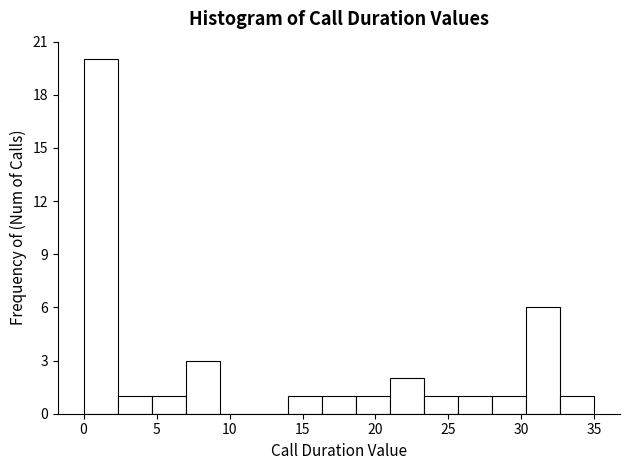

Over which range of the x-axis is the bar tallest?

0.0 to 2.5